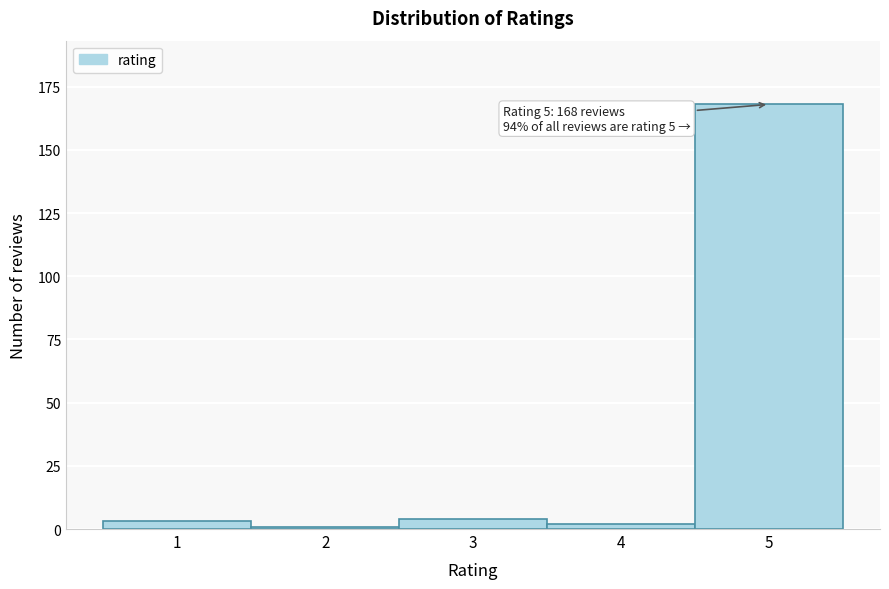

Over which range of the x-axis is the bar tallest?

4.5 to 5.5